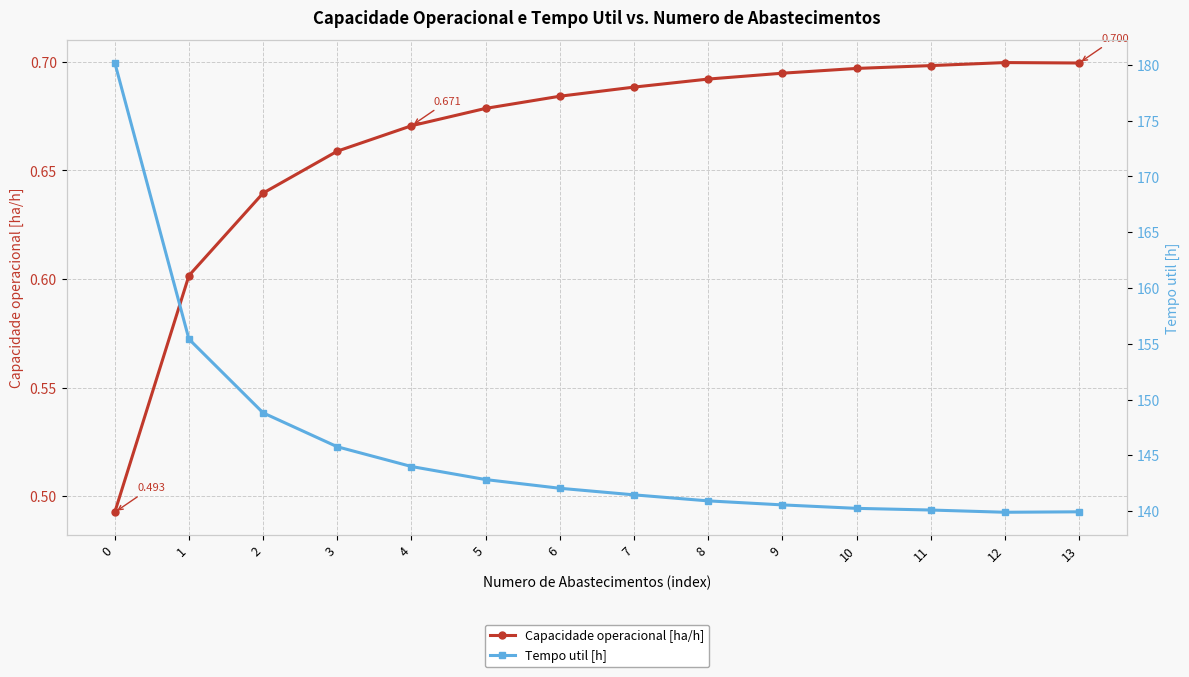

Read the Capacidade operacional [ha/h] value at 3.

0.7